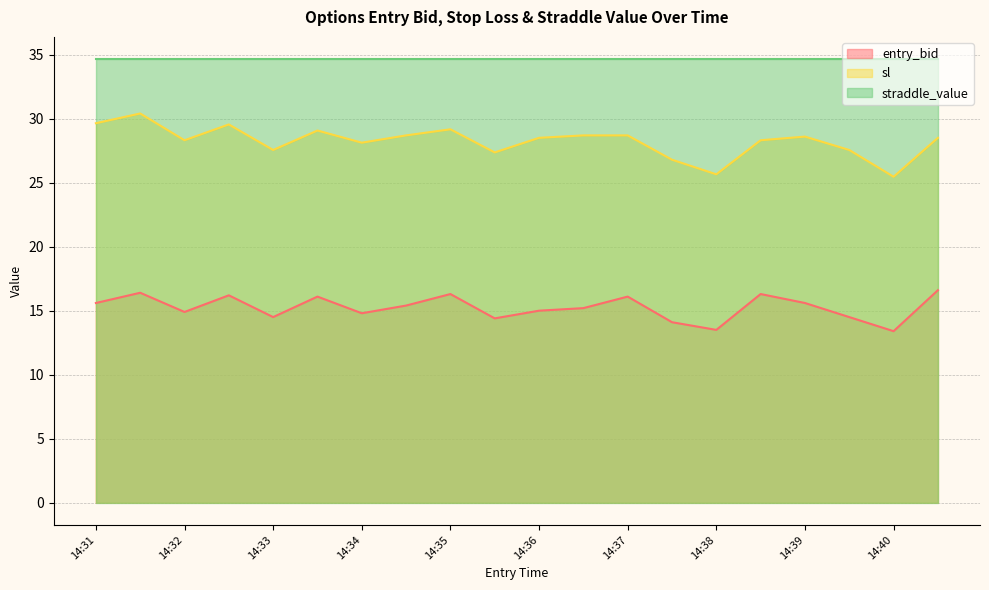

Rank the series by their average value, from lowest to highest.

entry_bid, sl, straddle_value